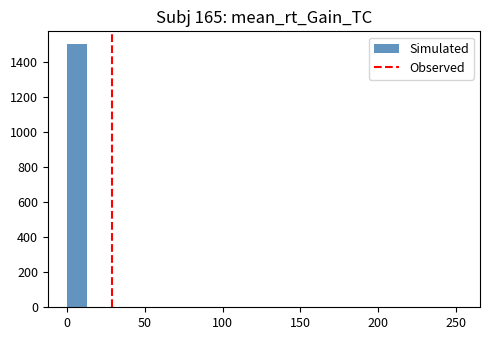

Read against the x-axis, roughly where is the centre of the tallest bar?

5